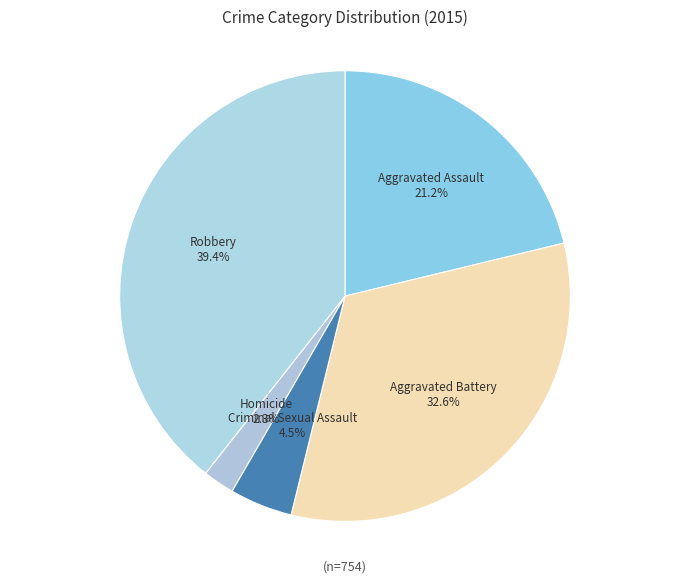

Between Aggravated Battery and Robbery, which is larger?

Robbery